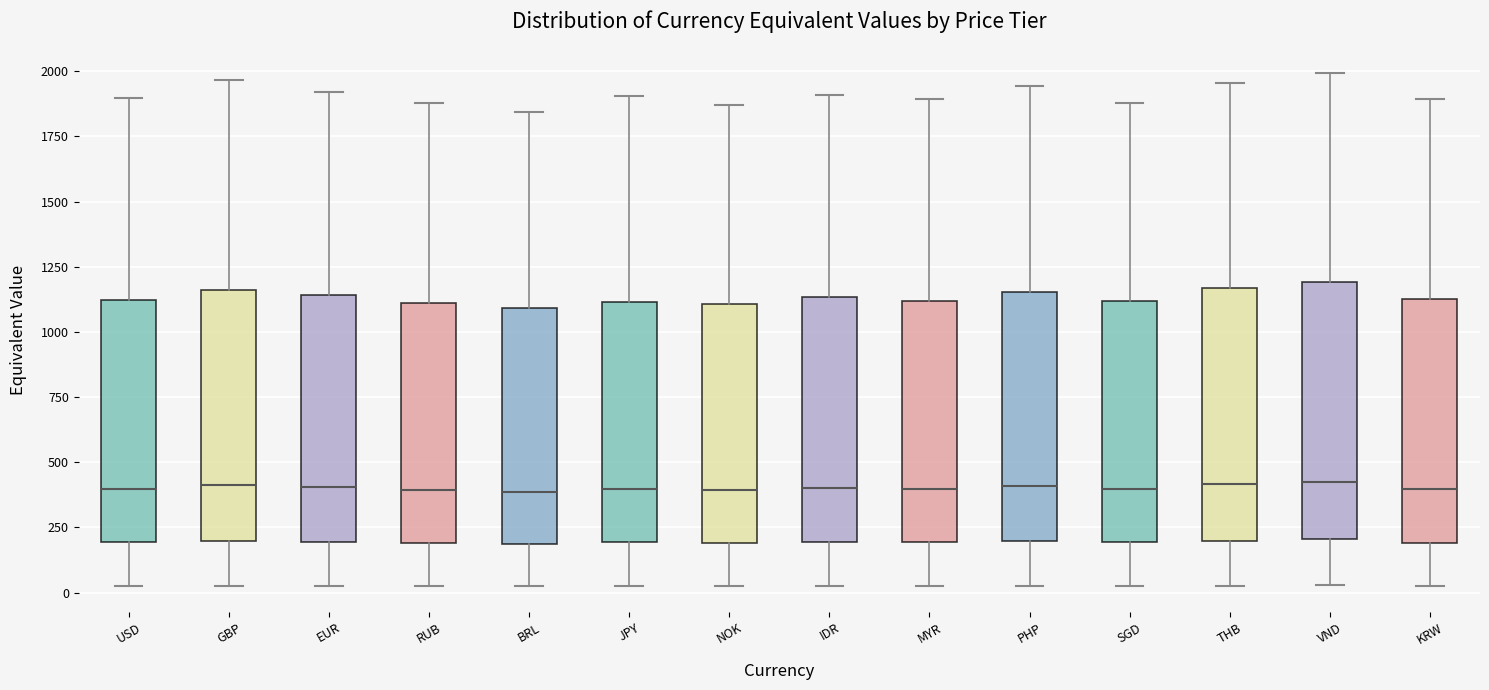

Reading left to right, read every box against the y-axis: the position of its median line, the range the box covers, and the ends of its whiskers. The values are not printed on the chart, so give them approximately, as read against the axis.

USD: median 400, box 200 to 1100, whiskers 50 to 1900
GBP: median 400, box 200 to 1150, whiskers 50 to 1950
EUR: median 400, box 200 to 1150, whiskers 50 to 1900
RUB: median 400, box 200 to 1100, whiskers 0 to 1900
BRL: median 400, box 200 to 1100, whiskers 0 to 1850
JPY: median 400, box 200 to 1100, whiskers 50 to 1900
NOK: median 400, box 200 to 1100, whiskers 0 to 1850
IDR: median 400, box 200 to 1150, whiskers 50 to 1900
MYR: median 400, box 200 to 1100, whiskers 50 to 1900
PHP: median 400, box 200 to 1150, whiskers 50 to 1950
SGD: median 400, box 200 to 1100, whiskers 50 to 1900
THB: median 400, box 200 to 1150, whiskers 50 to 1950
VND: median 400, box 200 to 1200, whiskers 50 to 2000
KRW: median 400, box 200 to 1150, whiskers 50 to 1900